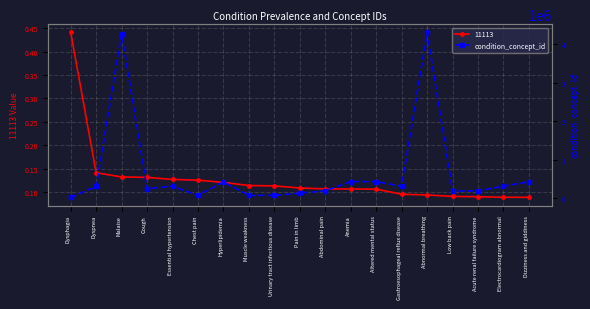

What is the approximate value at Electrocardiogram abnormal, to the nearest 50?

320550